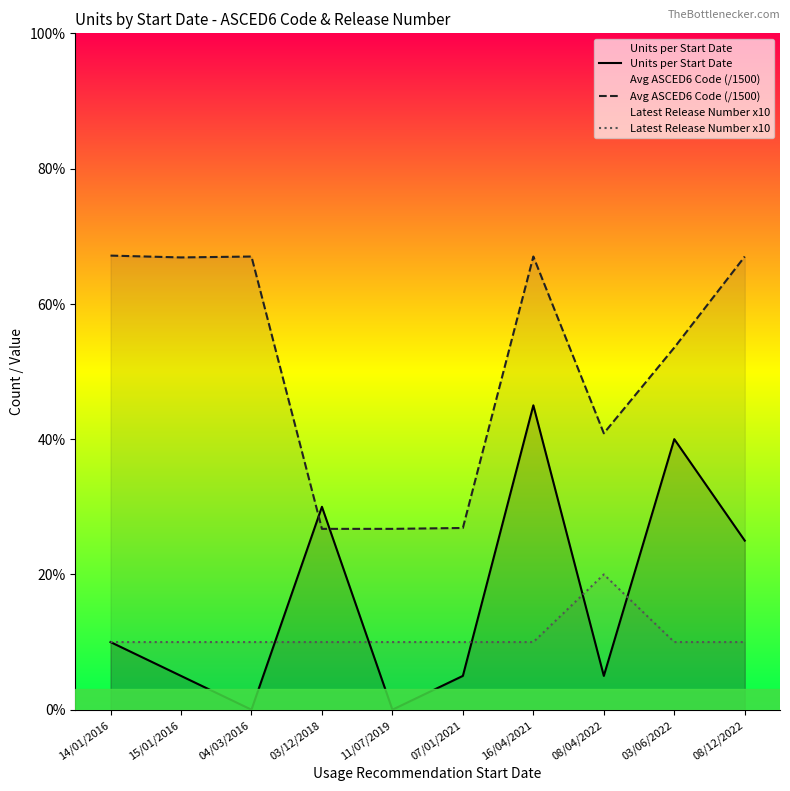

Reading left to right, list all the values displayed in this chart.

Units per Start Date: 14/01/2016=10.0	15/01/2016=5.0	04/03/2016=0.0	03/12/2018=30.0	11/07/2019=0.0	07/01/2021=5.0	16/04/2021=45.0	08/04/2022=5.0	03/06/2022=40.0	08/12/2022=25.0
Avg ASCED6 Code (/1500): 14/01/2016=67.1	15/01/2016=66.9	04/03/2016=67.0	03/12/2018=26.7	11/07/2019=26.7	07/01/2021=26.9	16/04/2021=67.0	08/04/2022=40.9	03/06/2022=53.5	08/12/2022=67.0
Latest Release Number x10: 14/01/2016=10.0	15/01/2016=10.0	04/03/2016=10.0	03/12/2018=10.0	11/07/2019=10.0	07/01/2021=10.0	16/04/2021=10.0	08/04/2022=20.0	03/06/2022=10.0	08/12/2022=10.0